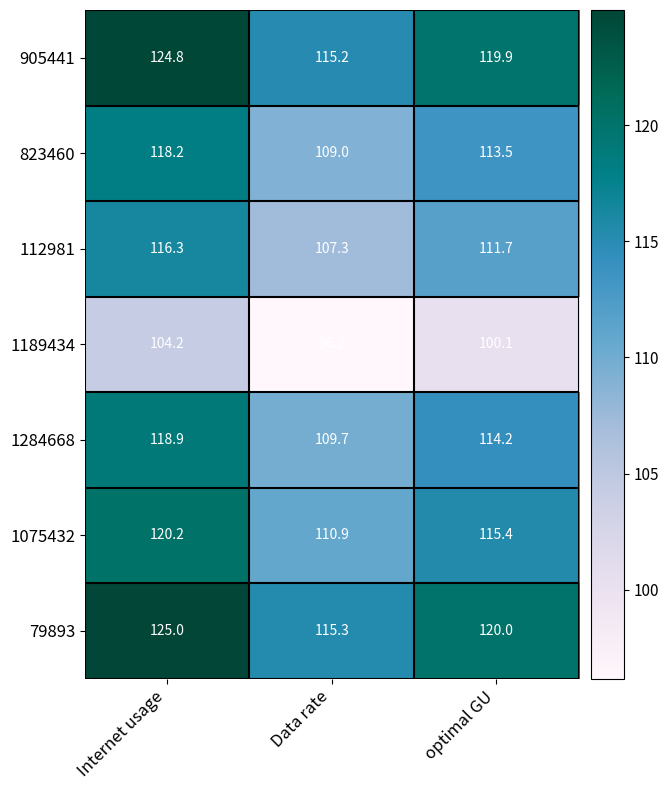

What is the total value across all series at Data rate?

763.6